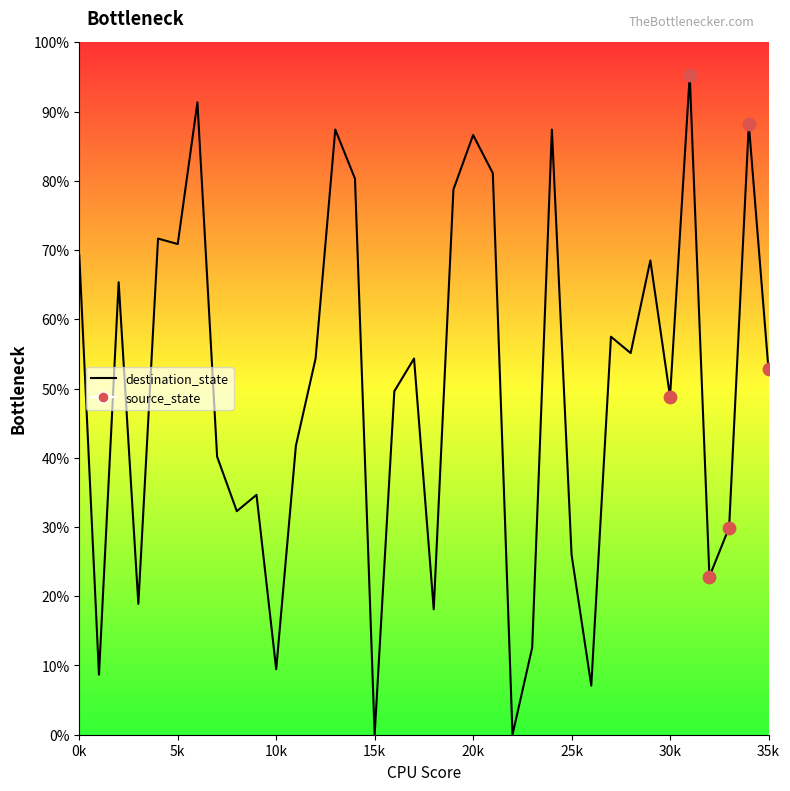

Which has a higher value, 15k or 5k?

5k